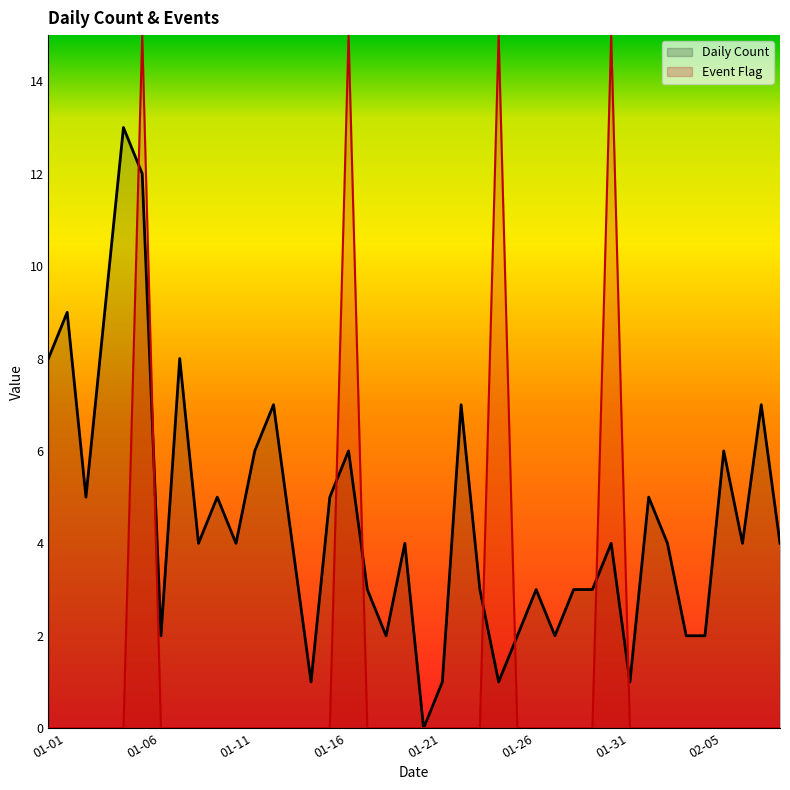

Where does the Daily Count series first go above 4?

01-01